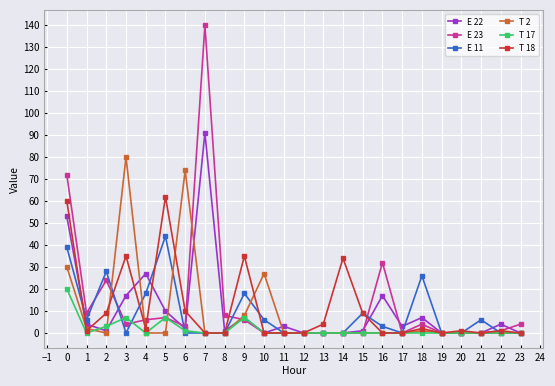

Does the chart have visible grid lines?

Yes